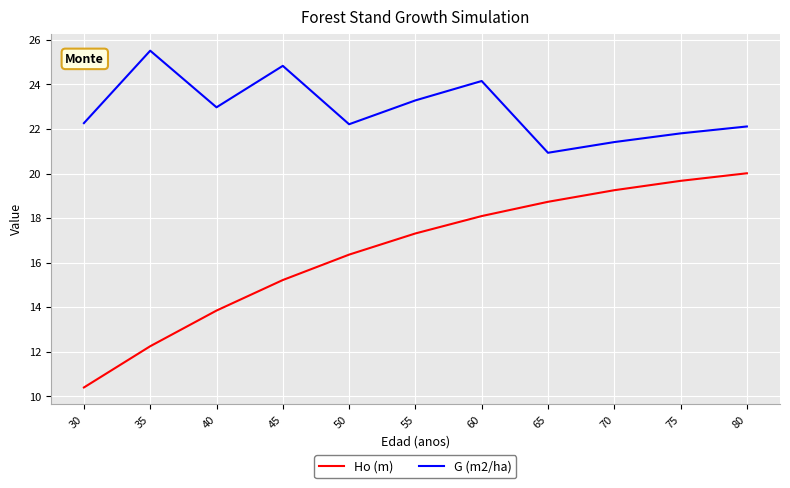

List the series in order of their peak value, highest first.

G (m2/ha), Ho (m)